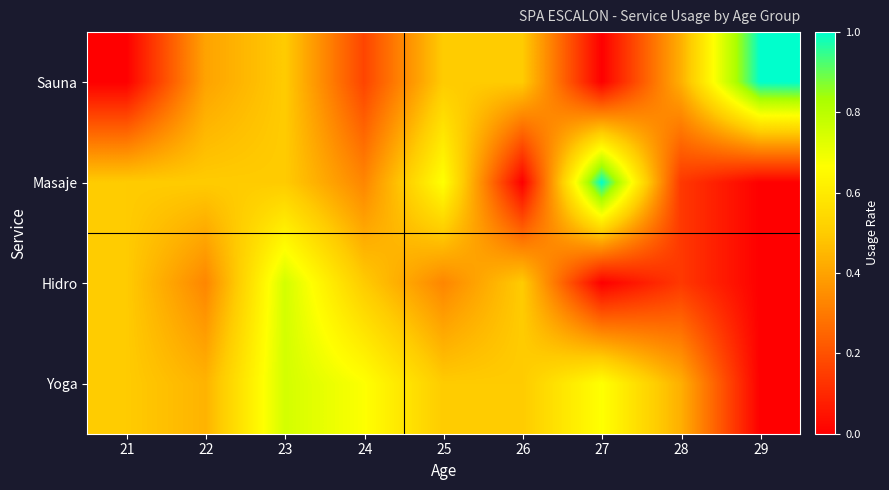

Which has a higher value, 22 or 23?

23